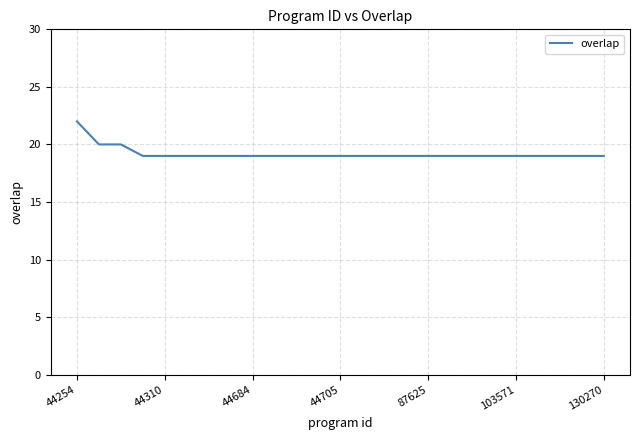

What is the average value?

19